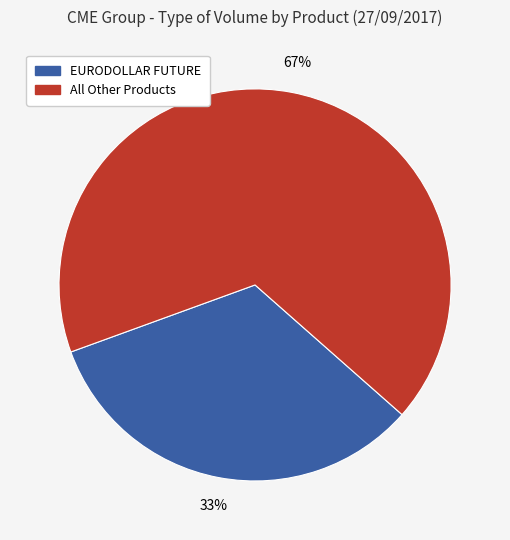

To the nearest percent, what is the average slice percentage?

50%